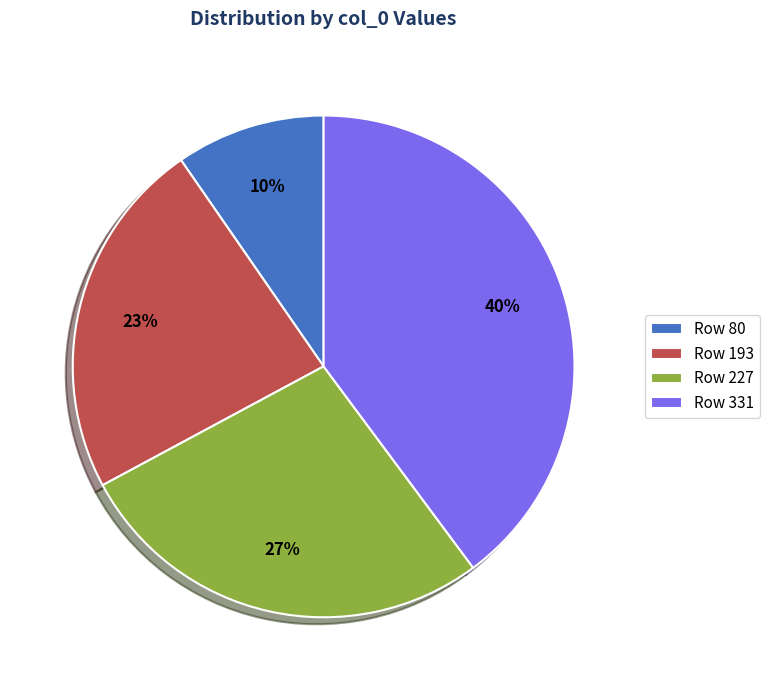

Rank the categories by value from highest to lowest.

Row 331, Row 227, Row 193, Row 80